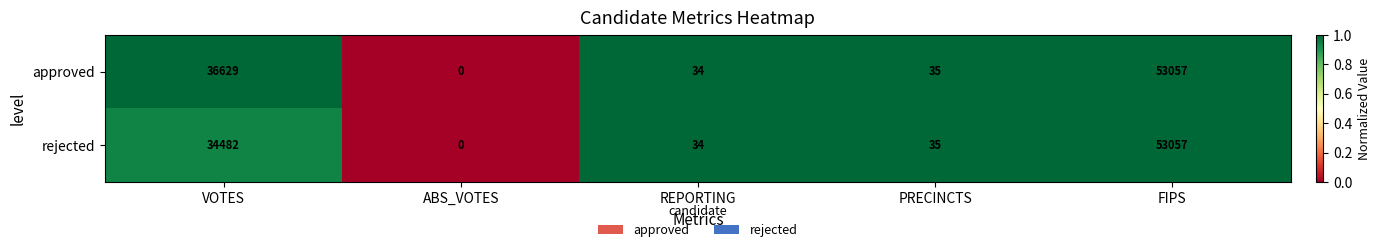

The rejected series shows 34482 at VOTES. True or false?

True